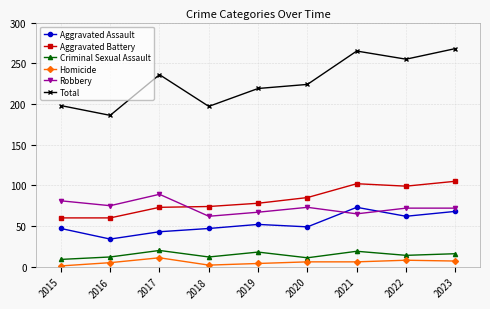

True or false: Homicide and Total cross at least once.

False